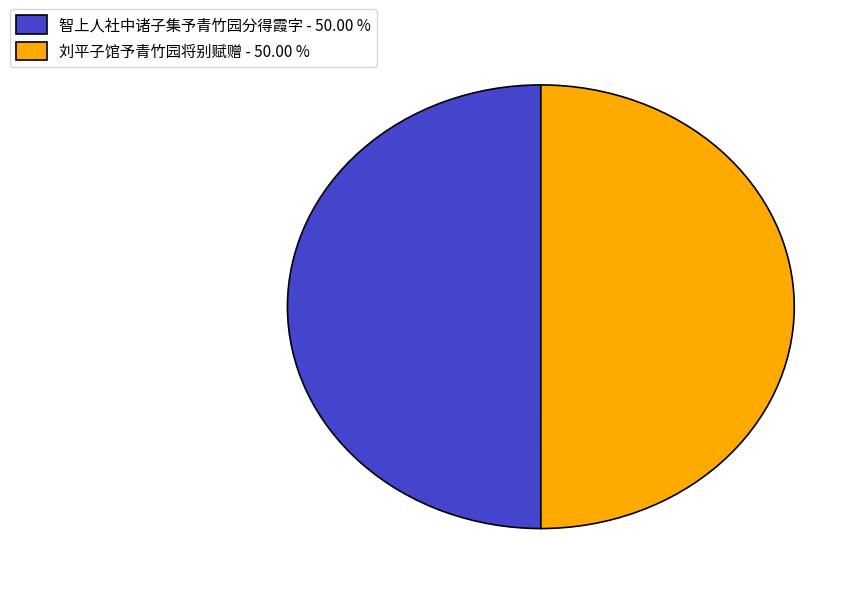

Approximately how many times larger is the value at 刘平子馆予青竹园将别赋赠 - 50.00 % compared to 智上人社中诸子集予青竹园分得霞字 - 50.00 %?

1.0